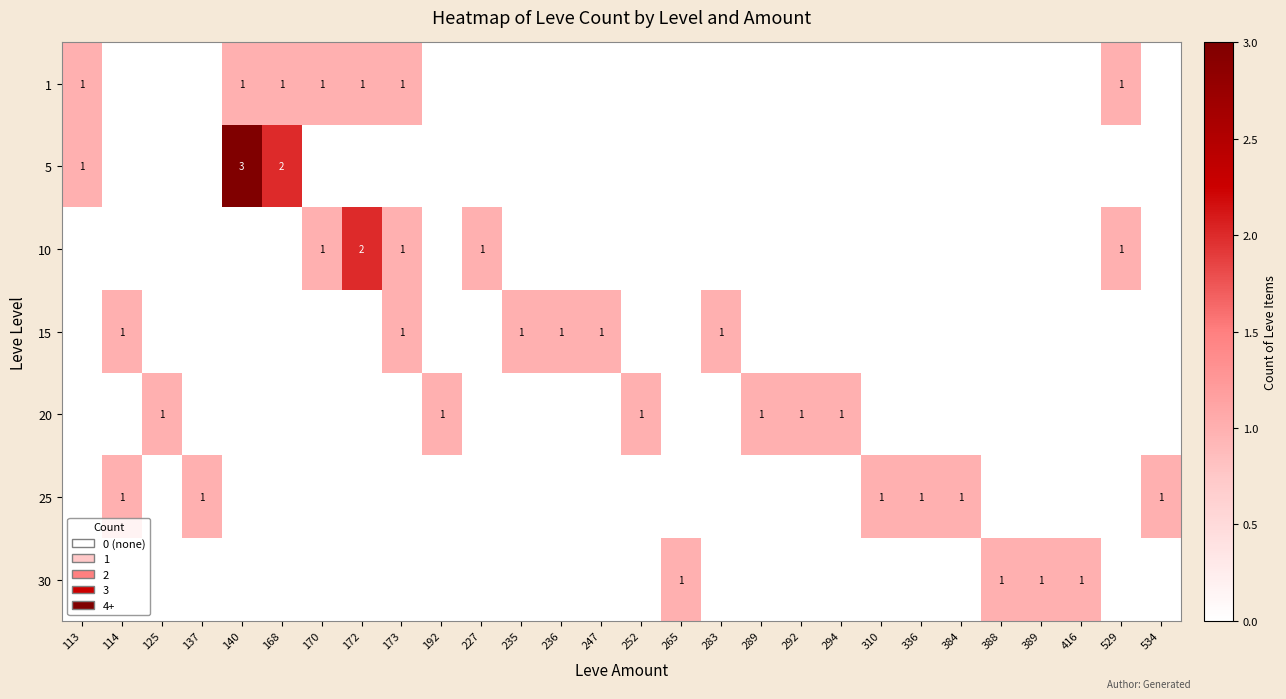

Reading left to right, extract all data points from this chart.

row_0: 113=1	114=0	125=0	137=0	140=1	168=1	170=1	172=1	173=1	192=0	227=0	235=0	236=0	247=0	252=0	265=0	283=0	289=0	292=0	294=0	310=0	336=0	384=0	388=0	389=0	416=0	529=1	534=0
row_1: 113=1	114=0	125=0	137=0	140=3	168=2	170=0	172=0	173=0	192=0	227=0	235=0	236=0	247=0	252=0	265=0	283=0	289=0	292=0	294=0	310=0	336=0	384=0	388=0	389=0	416=0	529=0	534=0
row_2: 113=0	114=0	125=0	137=0	140=0	168=0	170=1	172=2	173=1	192=0	227=1	235=0	236=0	247=0	252=0	265=0	283=0	289=0	292=0	294=0	310=0	336=0	384=0	388=0	389=0	416=0	529=1	534=0
row_3: 113=0	114=1	125=0	137=0	140=0	168=0	170=0	172=0	173=1	192=0	227=0	235=1	236=1	247=1	252=0	265=0	283=1	289=0	292=0	294=0	310=0	336=0	384=0	388=0	389=0	416=0	529=0	534=0
row_4: 113=0	114=0	125=1	137=0	140=0	168=0	170=0	172=0	173=0	192=1	227=0	235=0	236=0	247=0	252=1	265=0	283=0	289=1	292=1	294=1	310=0	336=0	384=0	388=0	389=0	416=0	529=0	534=0
row_5: 113=0	114=1	125=0	137=1	140=0	168=0	170=0	172=0	173=0	192=0	227=0	235=0	236=0	247=0	252=0	265=0	283=0	289=0	292=0	294=0	310=1	336=1	384=1	388=0	389=0	416=0	529=0	534=1
row_6: 113=0	114=0	125=0	137=0	140=0	168=0	170=0	172=0	173=0	192=0	227=0	235=0	236=0	247=0	252=0	265=1	283=0	289=0	292=0	294=0	310=0	336=0	384=0	388=1	389=1	416=1	529=0	534=0